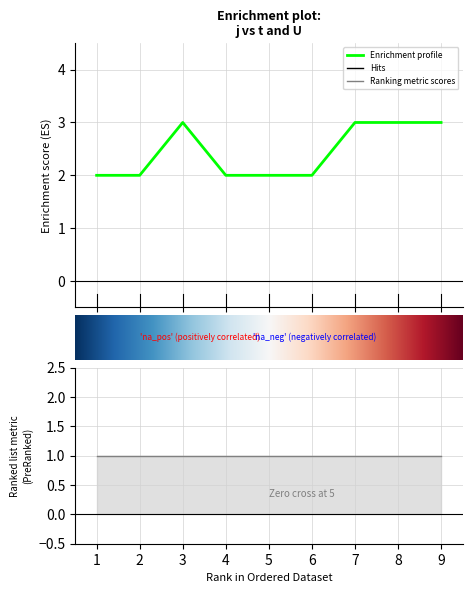

Count the number of categories in the chart.

9